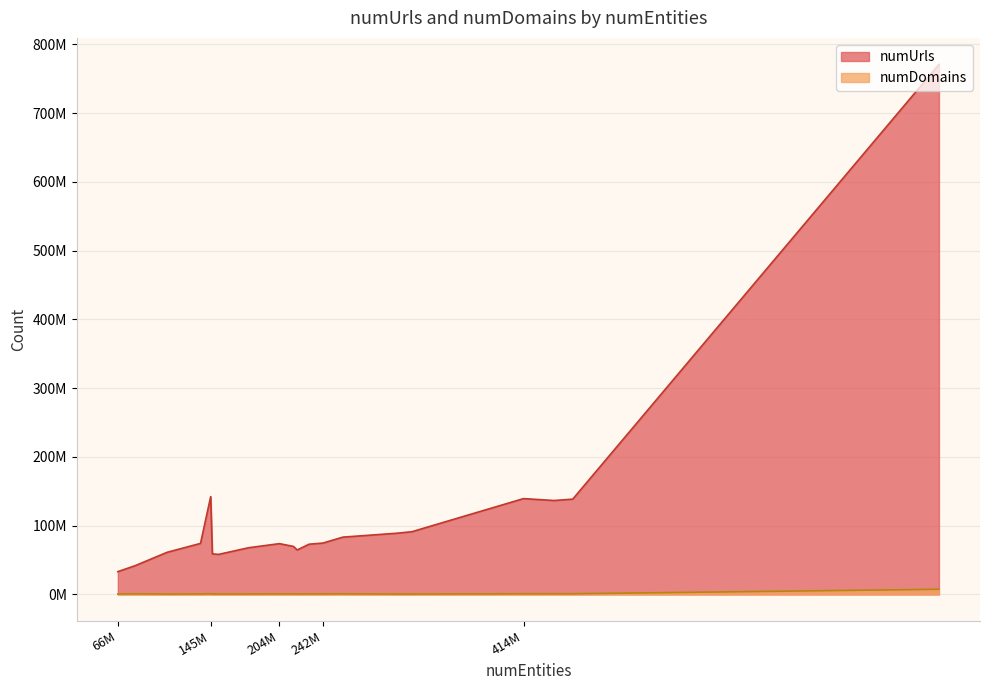

Rank the series by their average value, from highest to lowest.

numUrls, numDomains